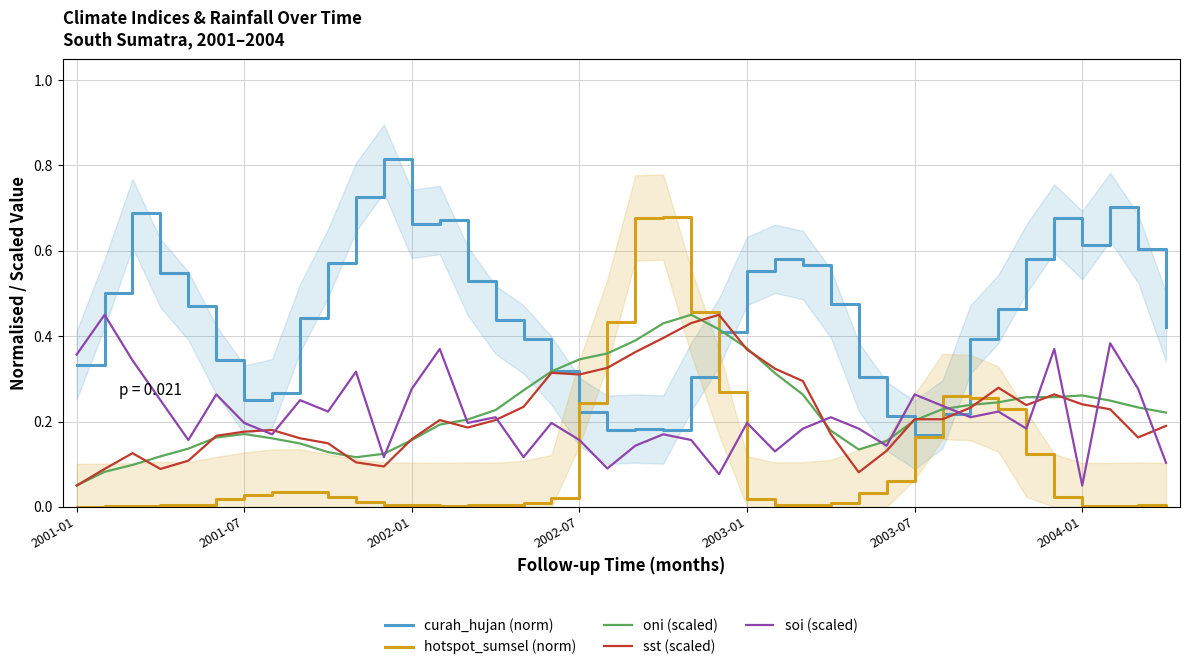

How many interior local valleys does the curah_hujan (norm) series have?

6